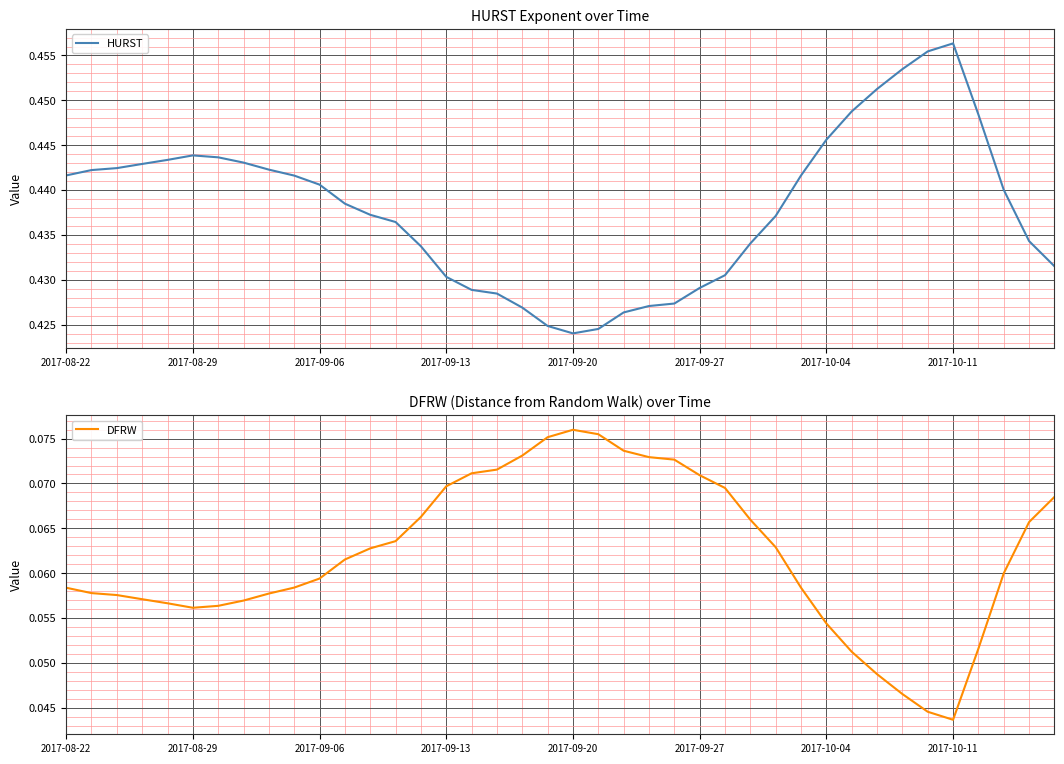

What is the total value across all series at 26?

0.5